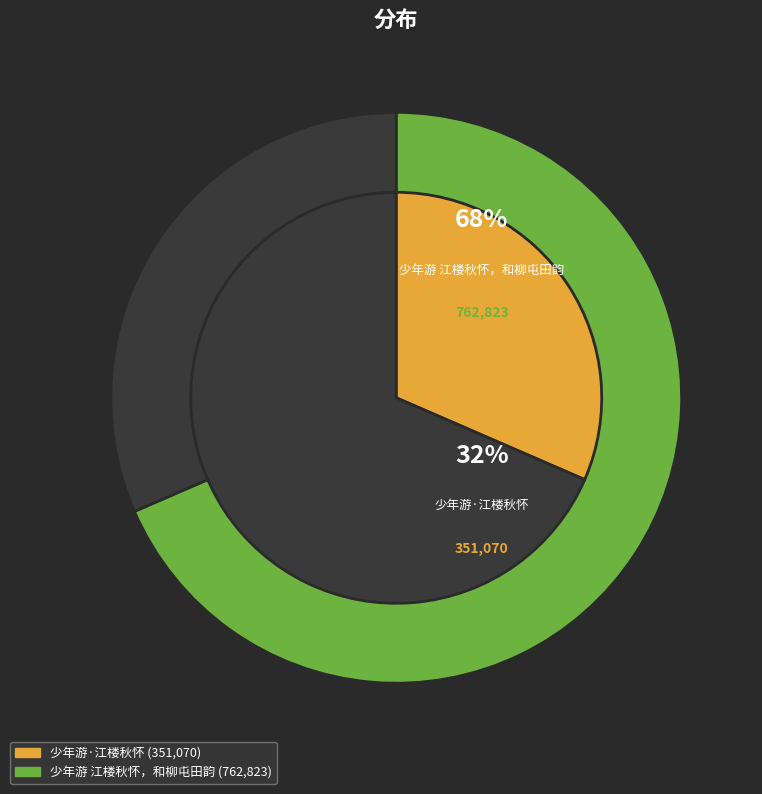

Combined, what portion of the pie is 少年游·江楼秋怀 and 少年游 江楼秋怀，和柳屯田韵?

100.0%